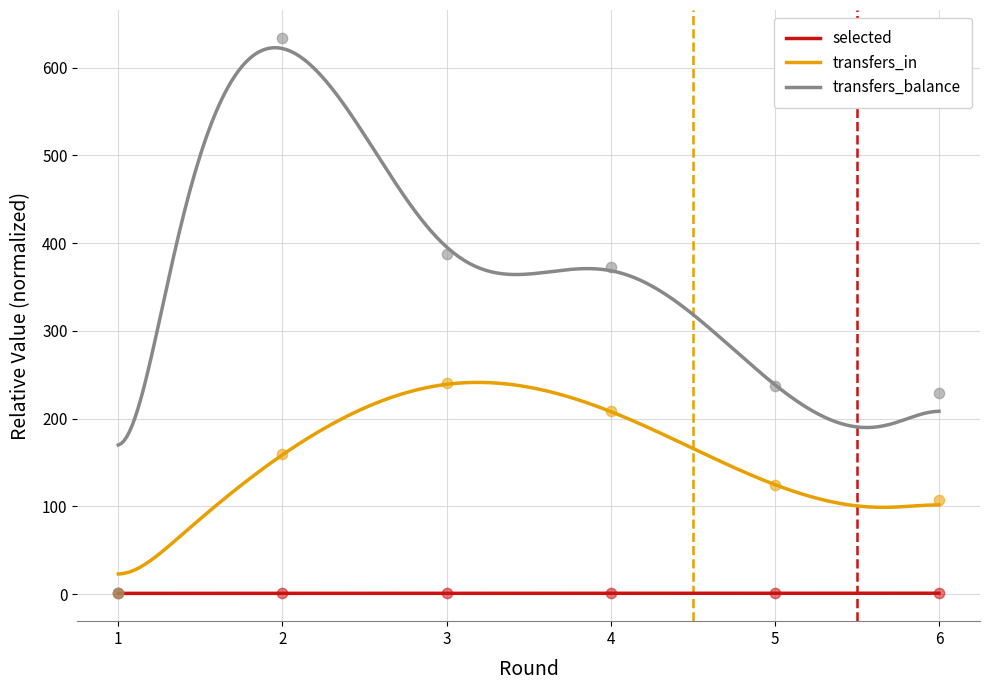

Which series has the largest Y range (max minus min)?

transfers_balance